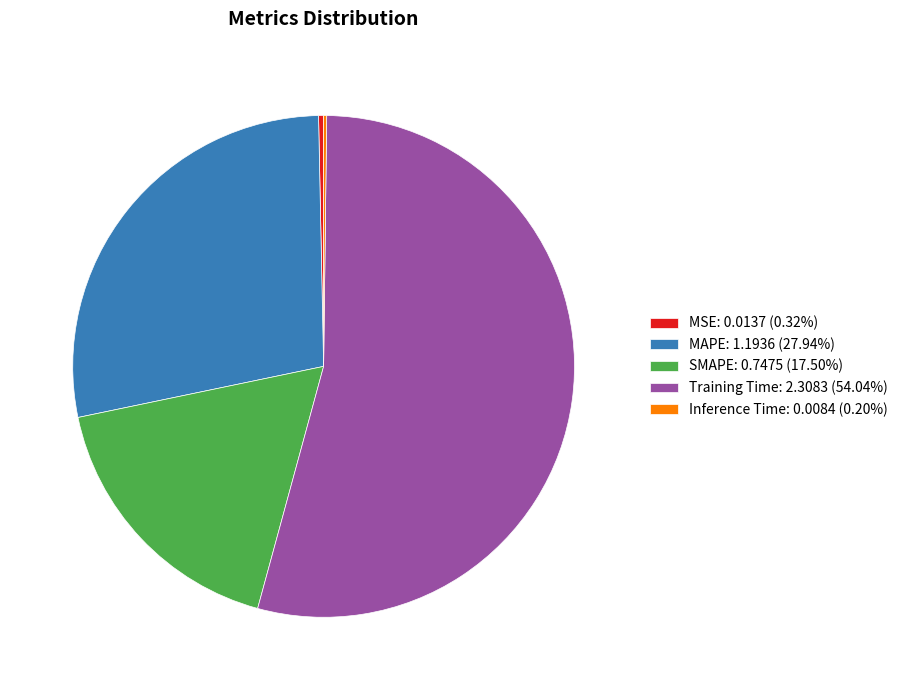

Combined, do SMAPE: 0.7475 (17.50%) and MAPE: 1.1936 (27.94%) account for over 50%?

No